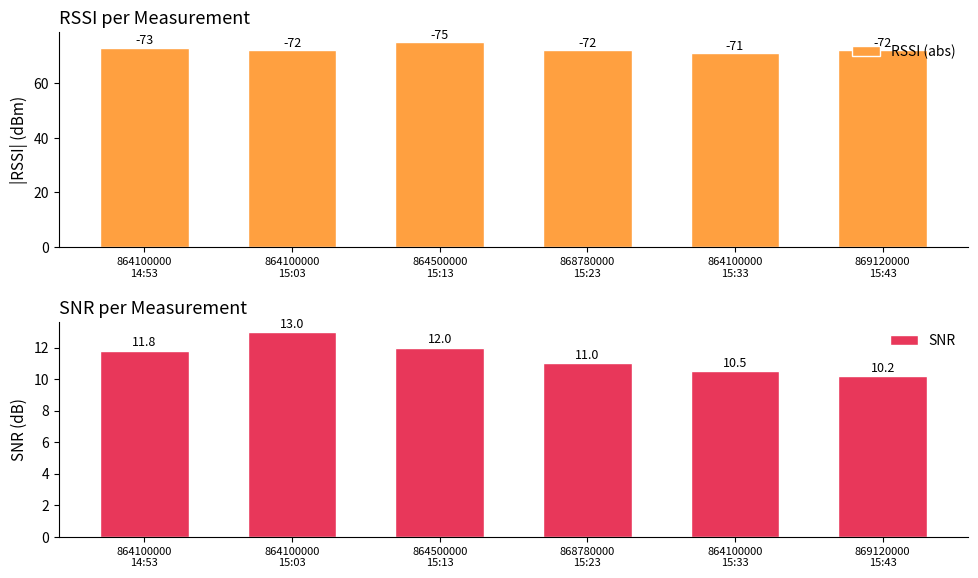

What is the maximum value shown in the chart?

75.0